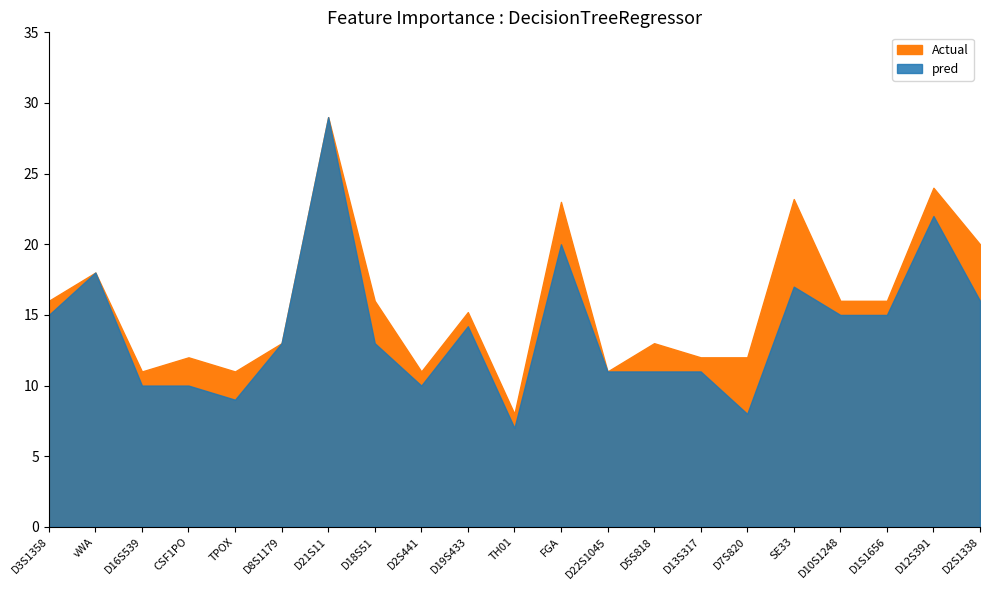

What is the sum of all Allele2 values?

330.4